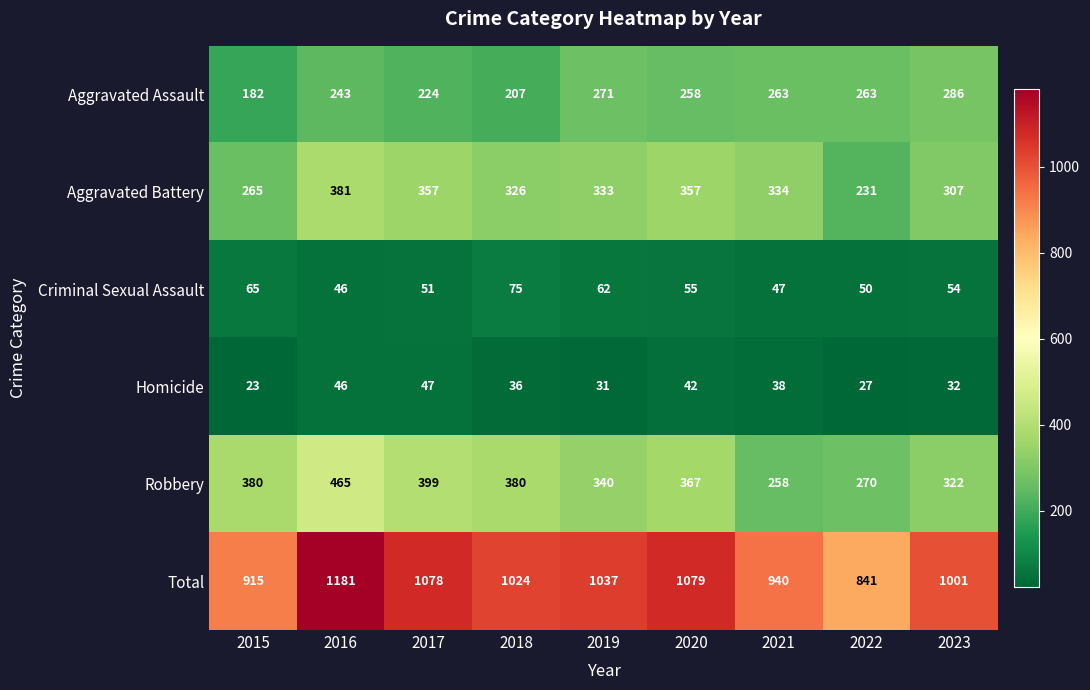

At which category does the chart reach its peak across all series?

2016